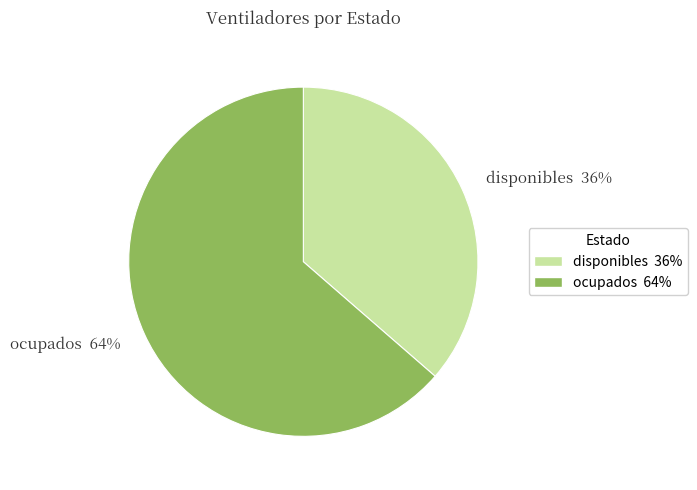

To the nearest percent, what is the combined percentage of disponibles and ocupados?

100%